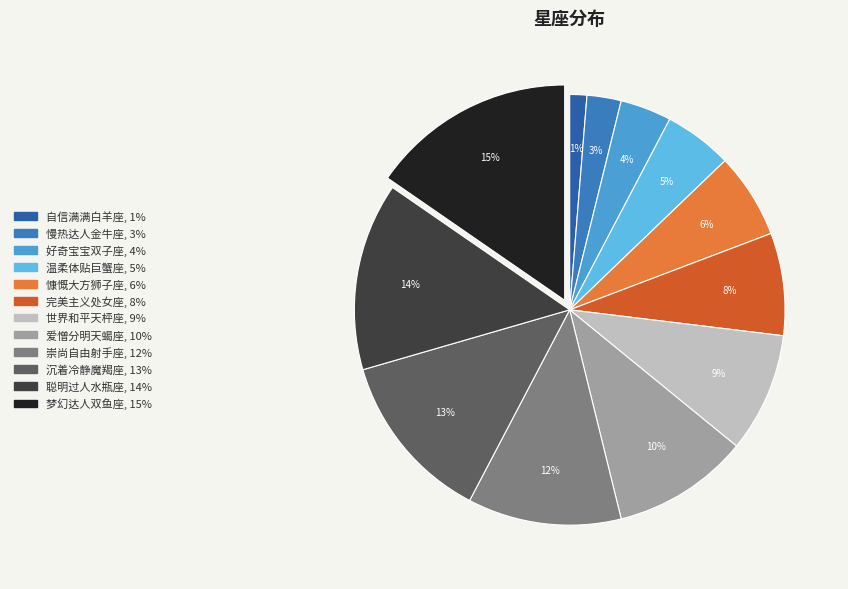

The 梦幻达人双鱼座 slice represents 15% of the pie. True or false?

True